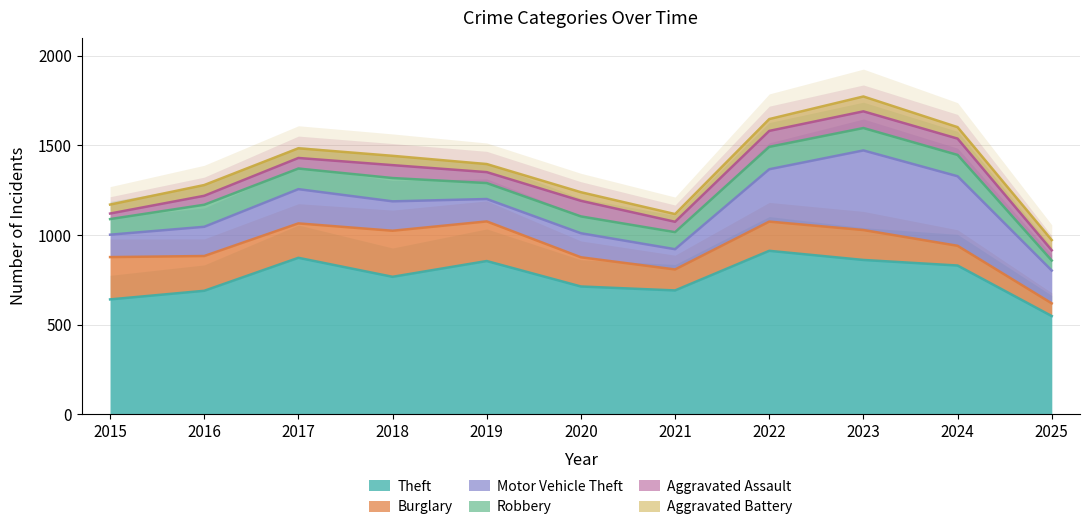

What is the total value across all series at 2024?

1602